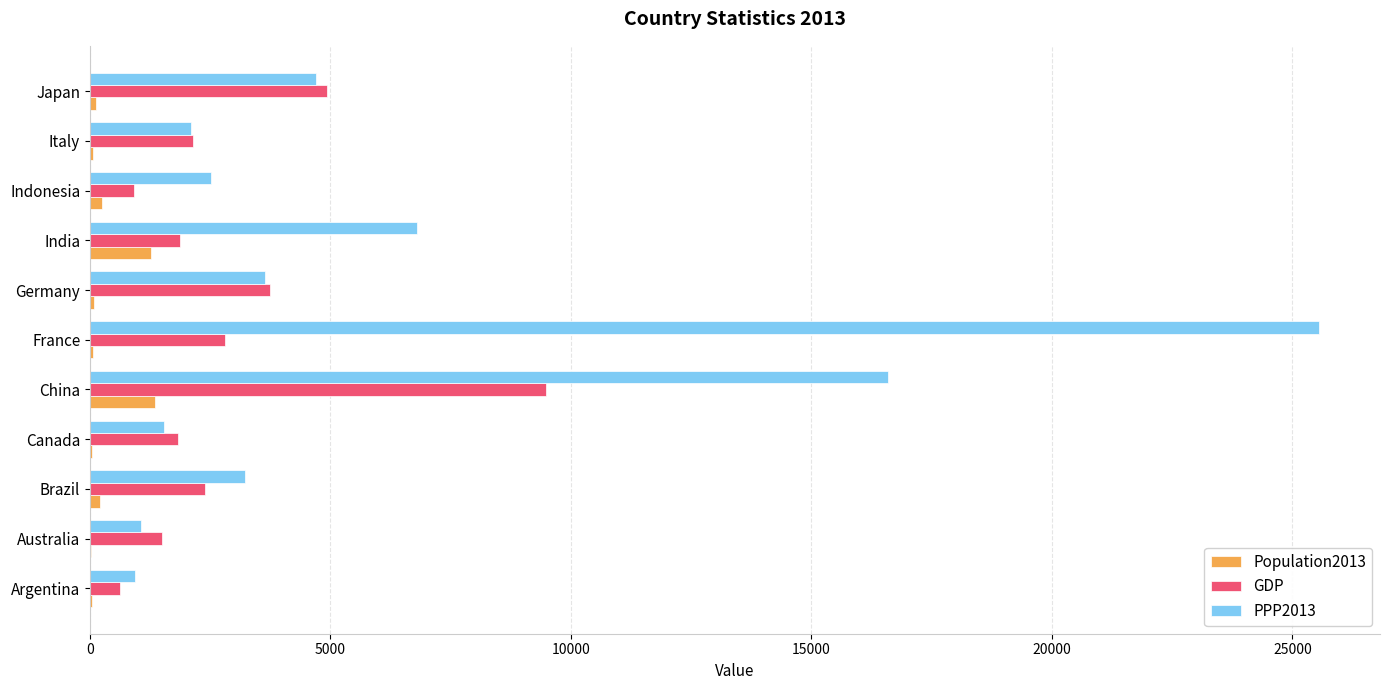

What is the sum of all PPP2013 values?

68612.3